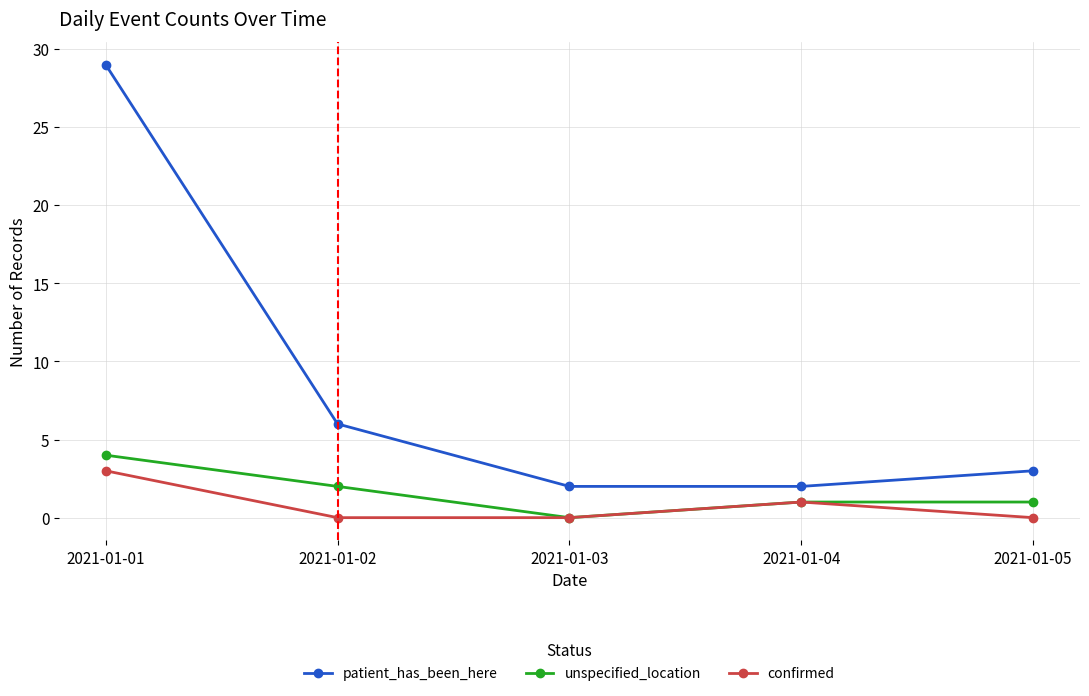

What is the average value of the confirmed series?

1